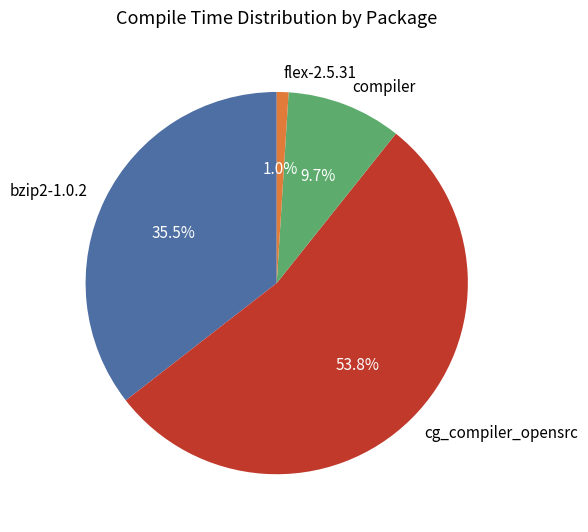

Which slice represents more than half of the pie?

cg_compiler_opensrc